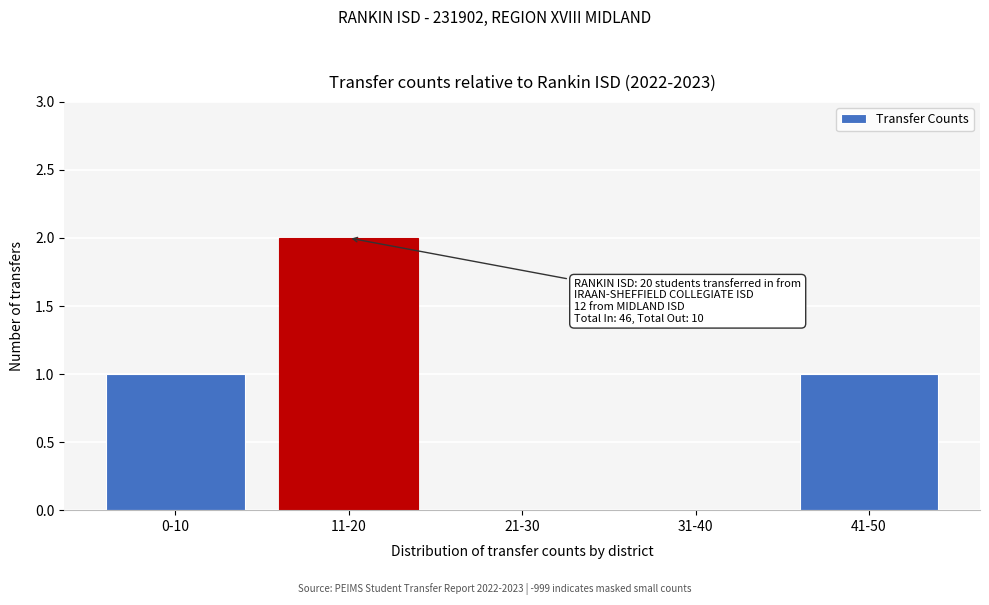

Reading left to right, transcribe all the data shown in this chart.

0-10=1	11-20=2	21-30=0	31-40=0	41-50=1